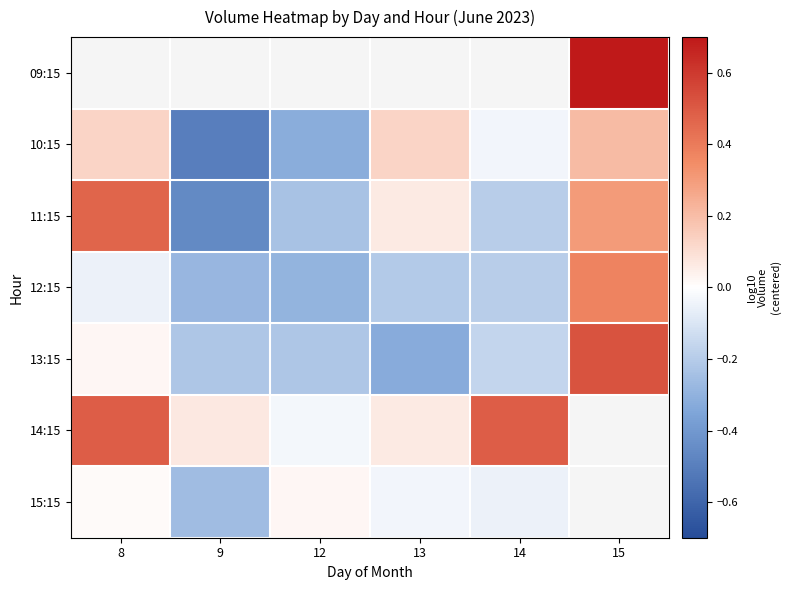

How many values in 10:15 are above zero?

3